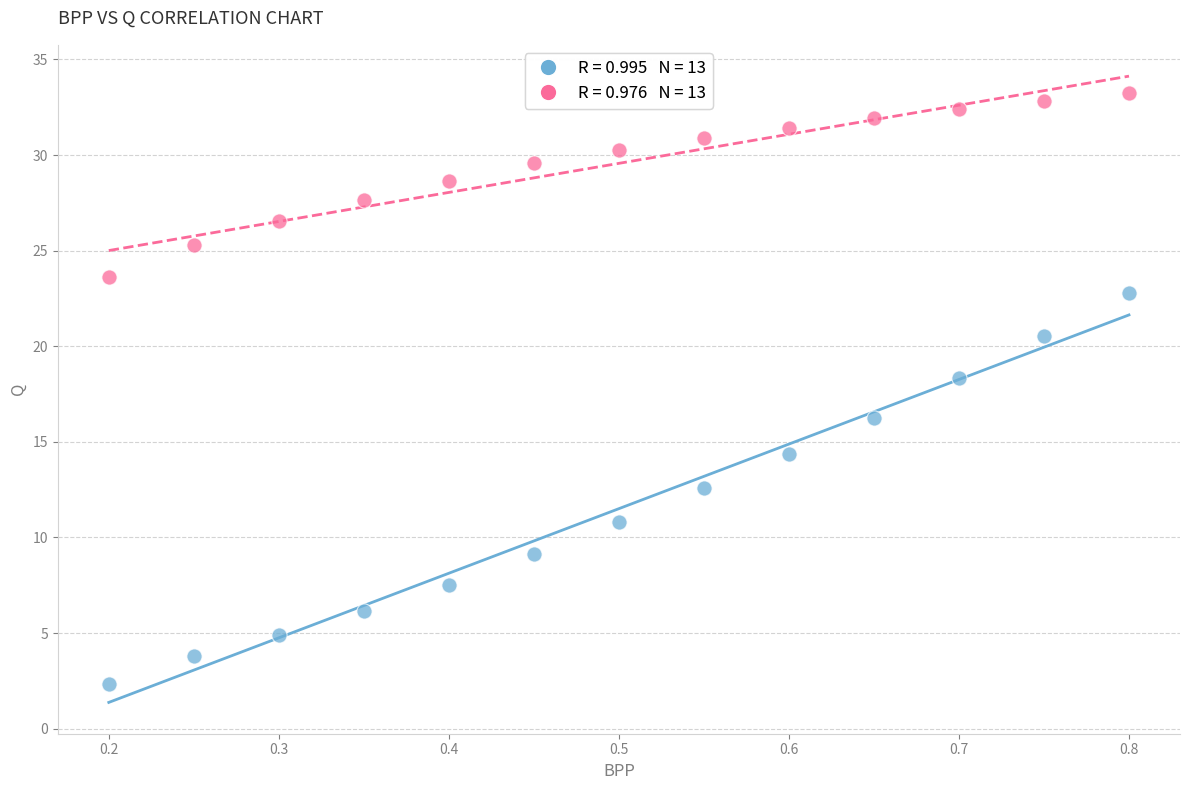

Across all data points, what is the range of Y values (max minus min)?

30.9